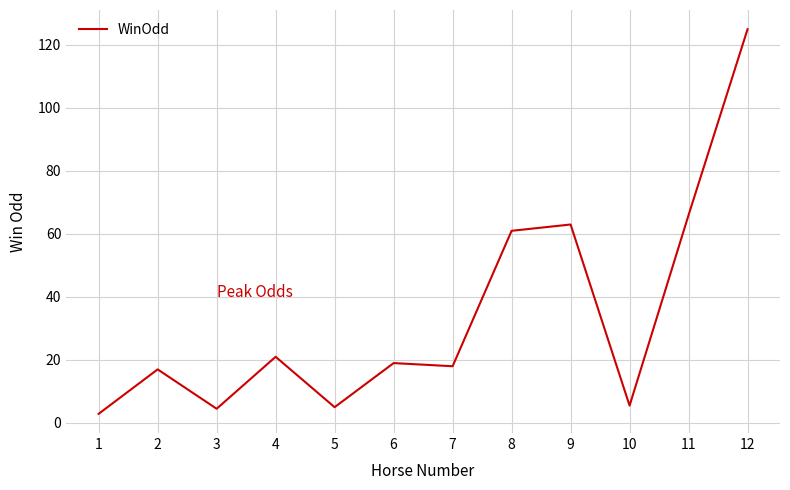

How many series are shown in this chart?

1